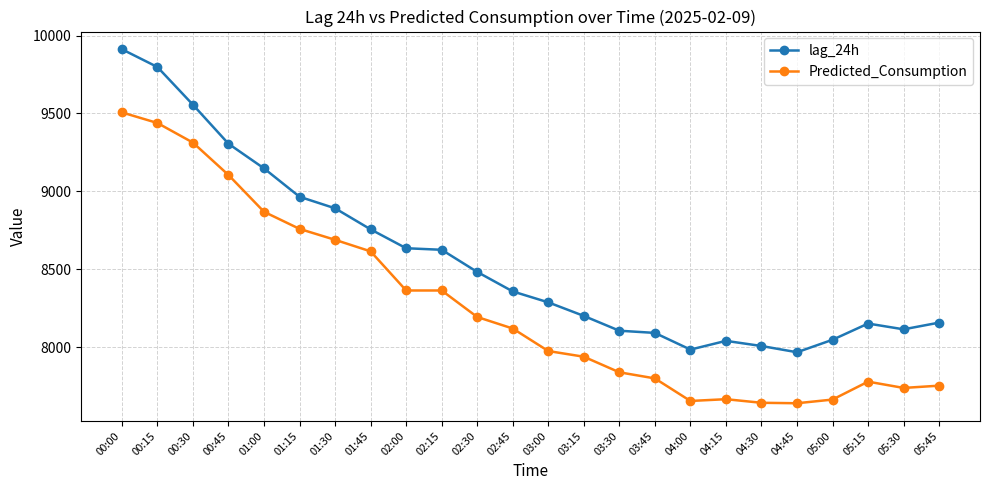

What is the label of the 19th point from the right?

01:15